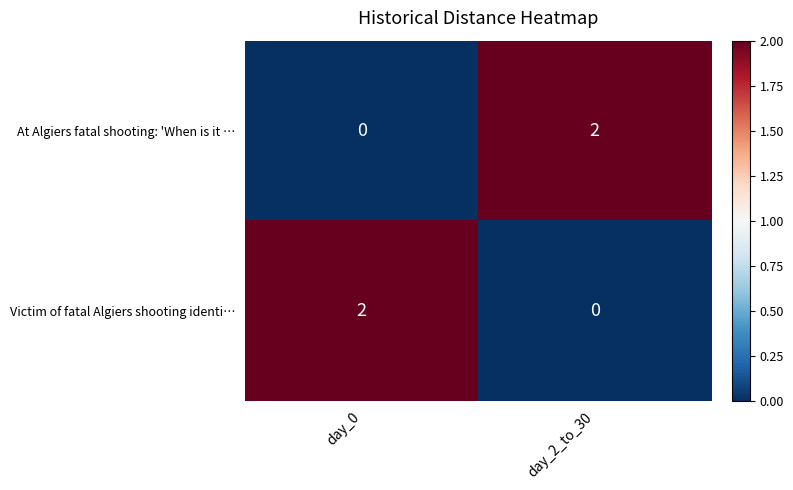

The Victim of fatal Algiers shooting identi… series shows -1 at day_2_to_30. True or false?

False